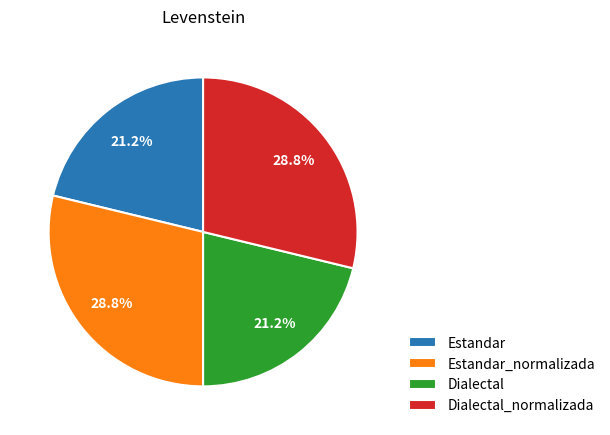

True or false: Dialectal_normalizada accounts for 29% of the total.

True